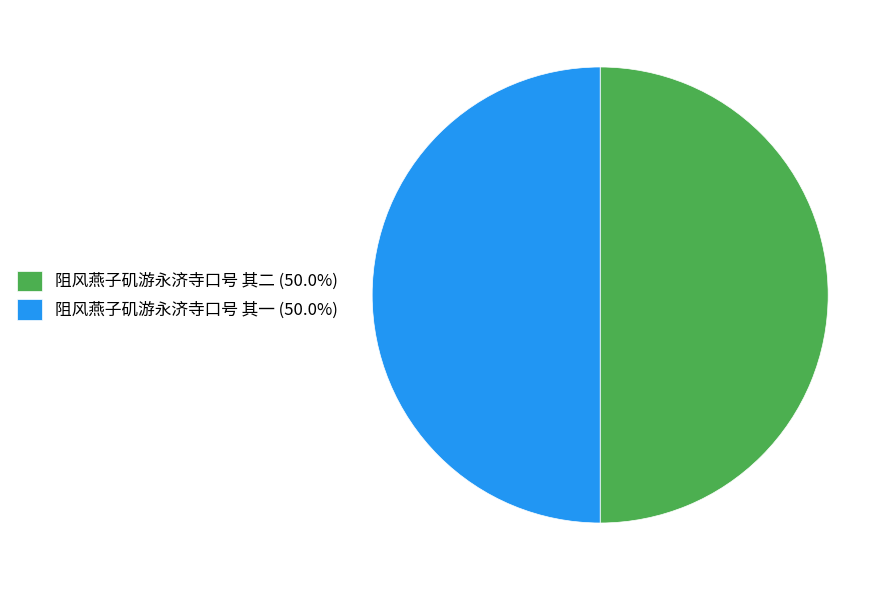

How many segments does this pie chart have?

2